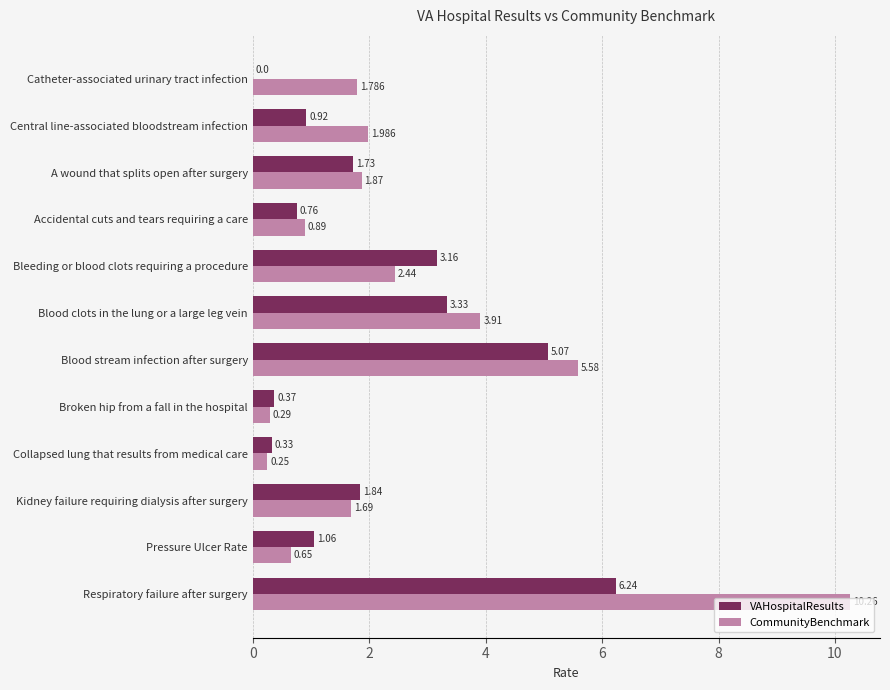

Which category has the highest value across all series?

Respiratory failure after surgery